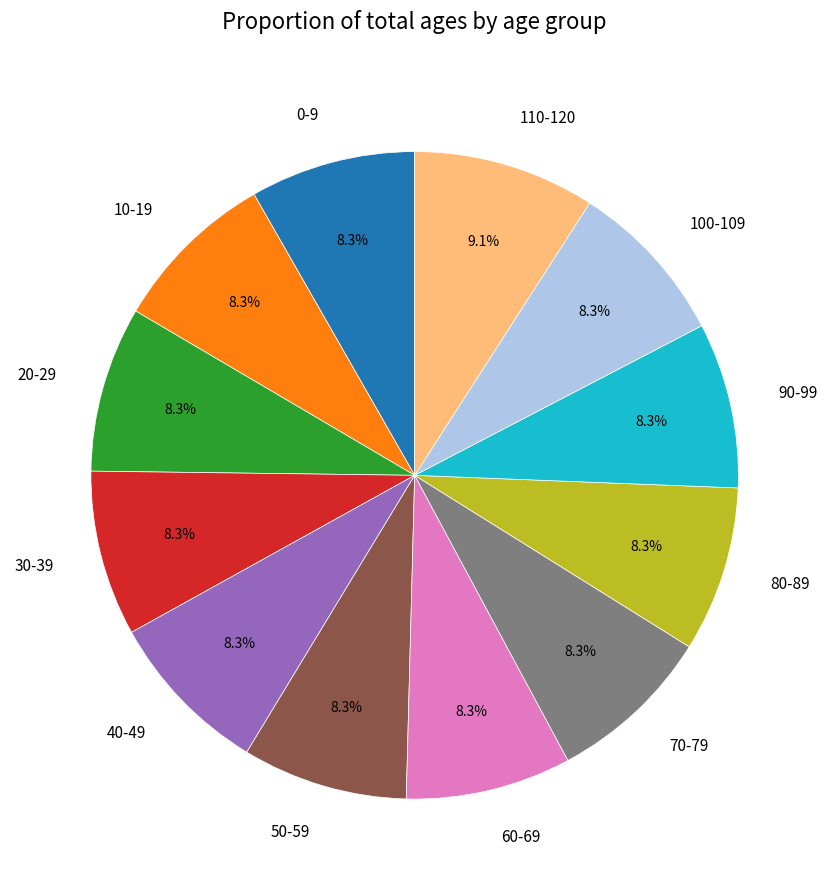

To the nearest percent, what is the difference between the largest and smallest slice percentages?

1%